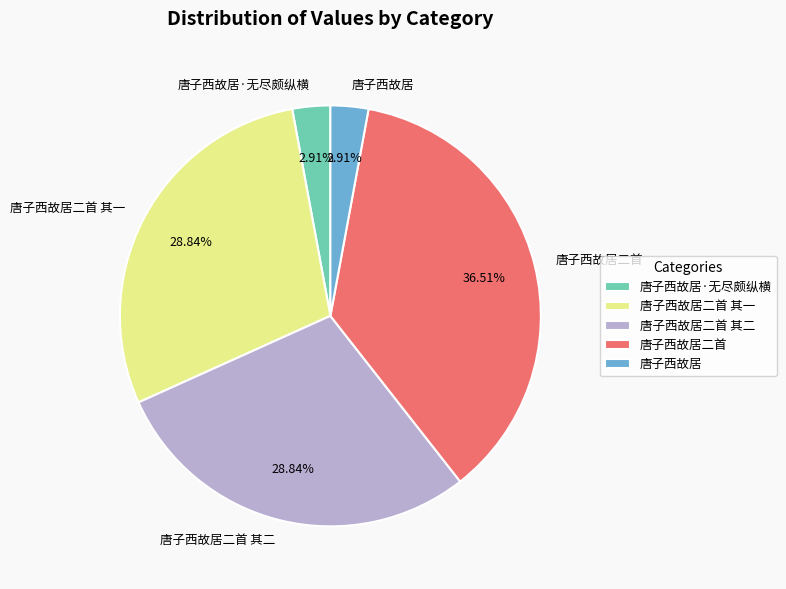

To the nearest percent, what is the average slice percentage?

20%